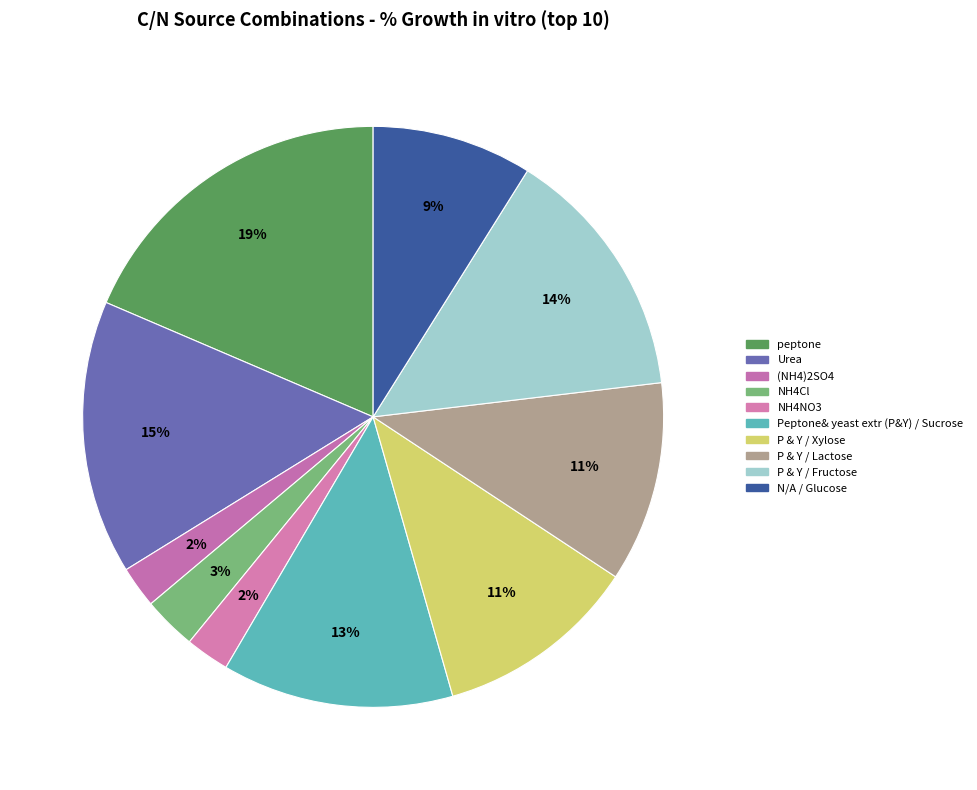

Which category has the smallest portion of the pie?

(NH4)2SO4